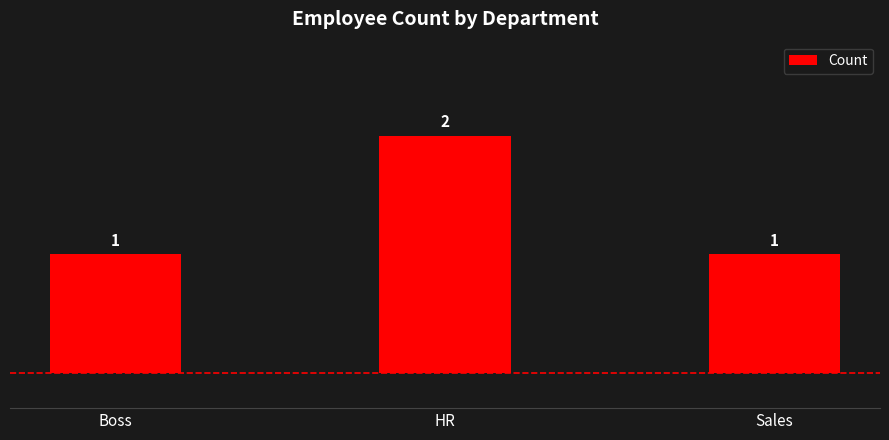

Which category has the highest value across all series?

HR